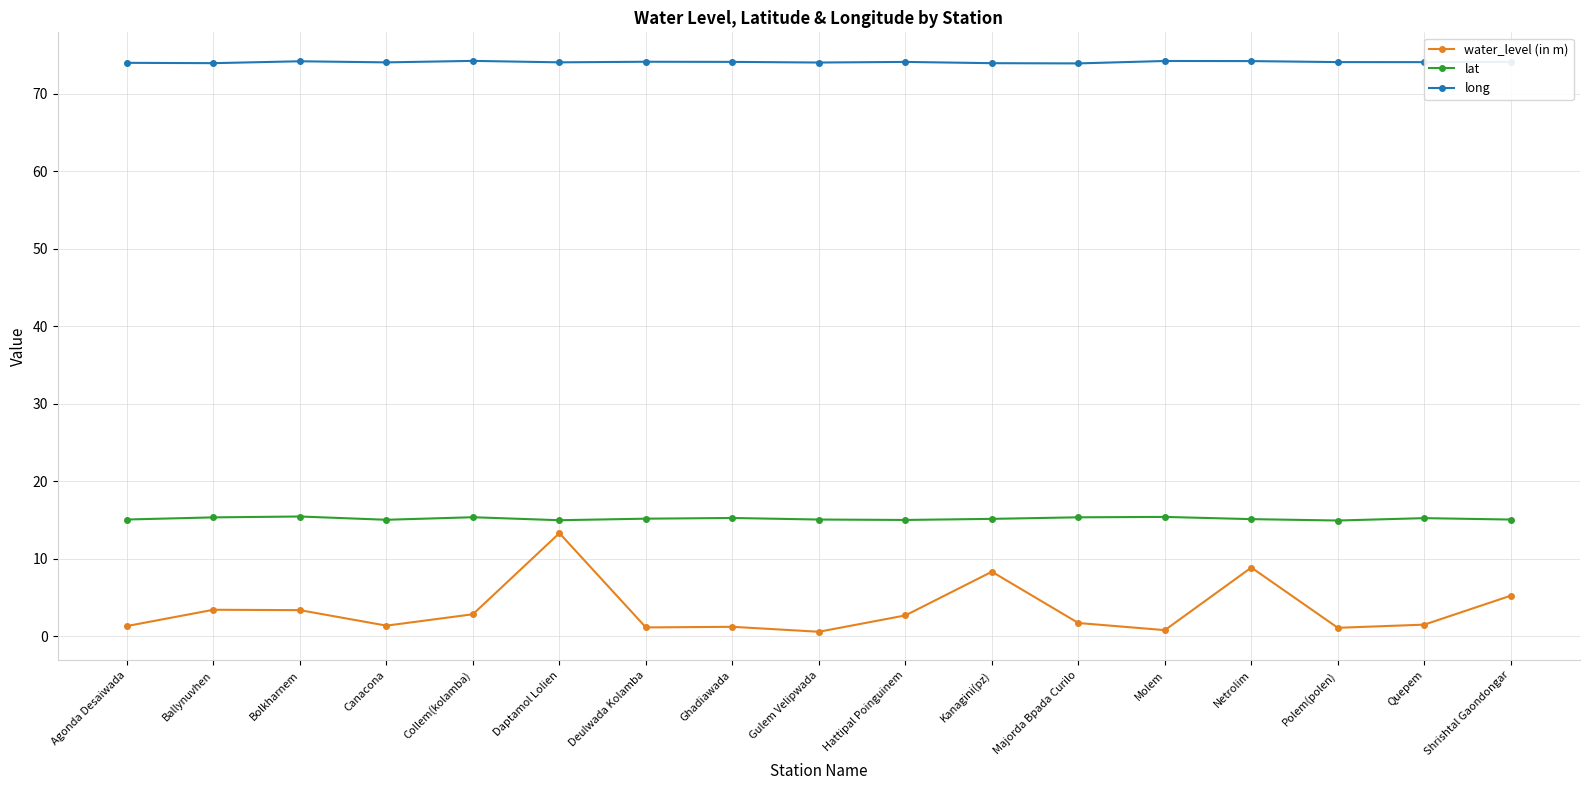

What is the highest value of the lat series?

15.4